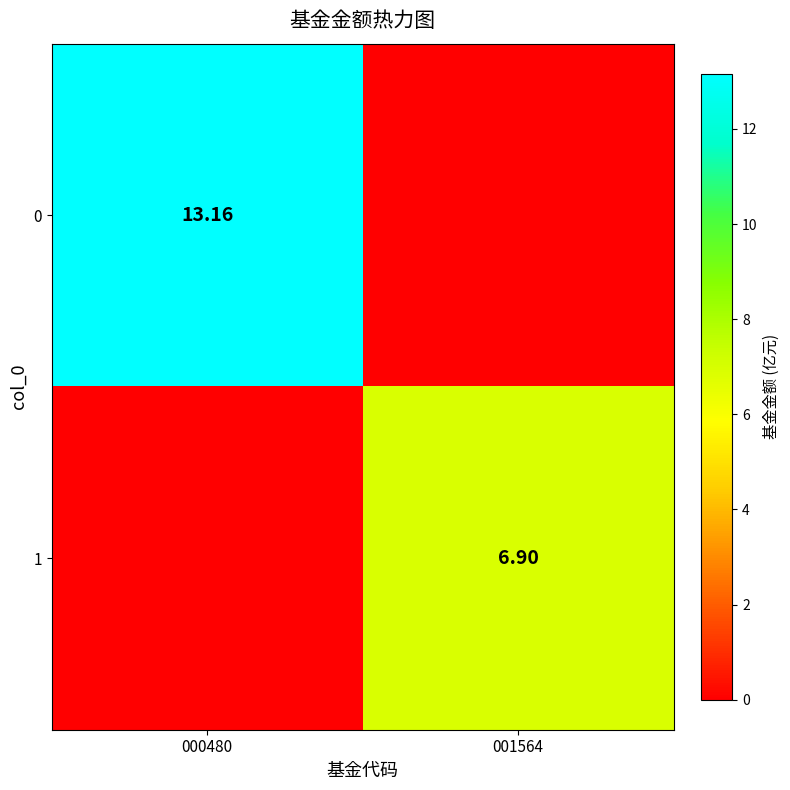

How many categories are shown in the chart?

2